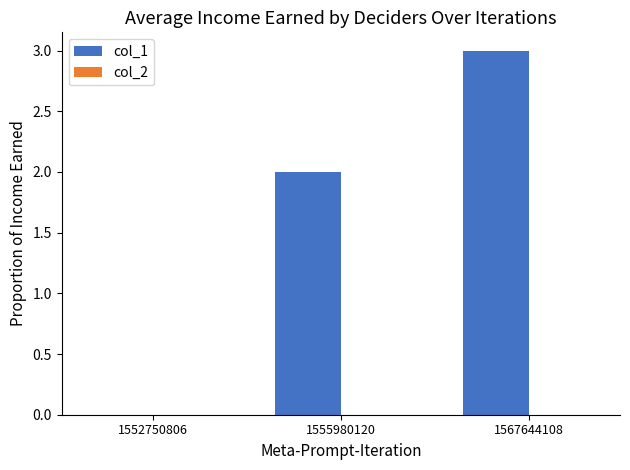

What is the greatest value displayed?

3